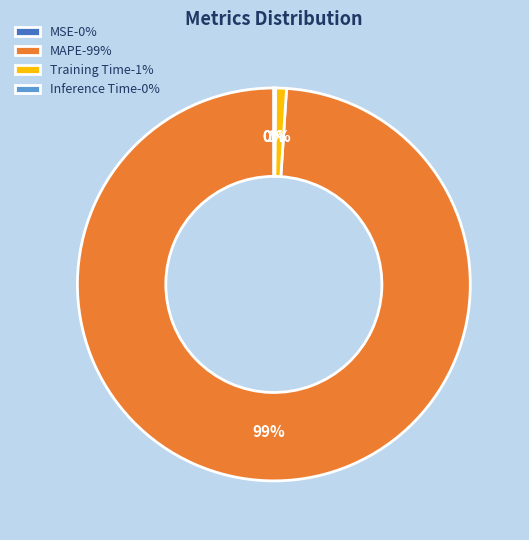

Is there any slice that represents more than half of the pie?

Yes